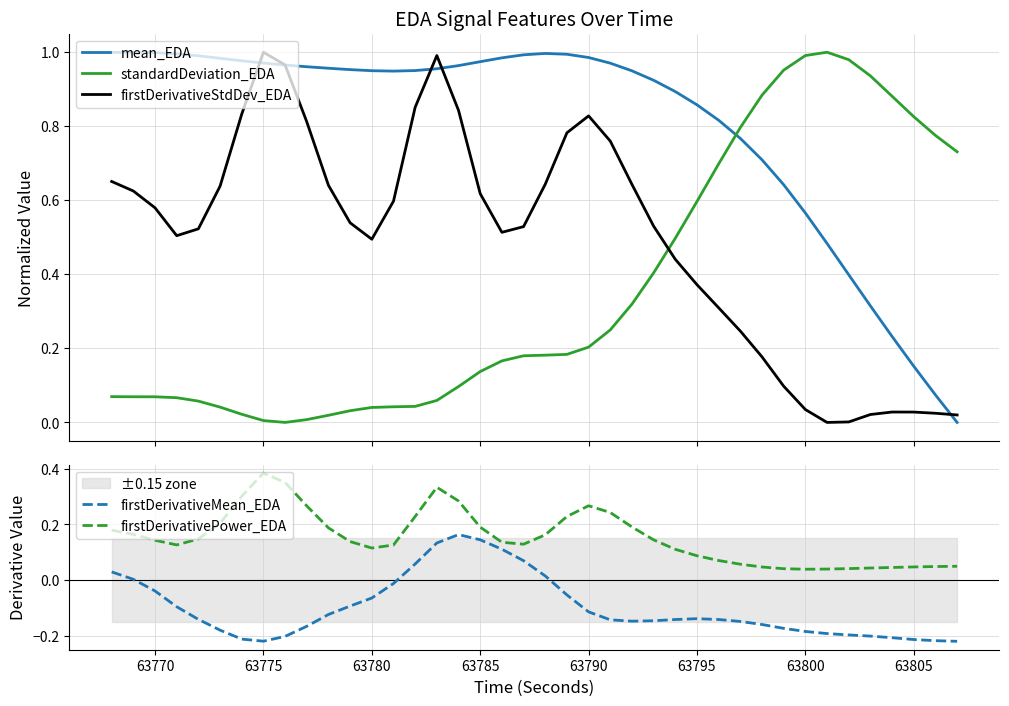

How many values in mean_EDA are above zero?

39